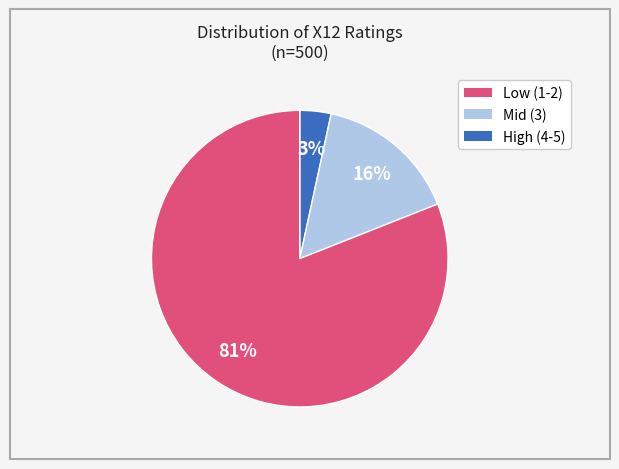

To the nearest percent, what is the difference between the largest and smallest slice percentages?

78%